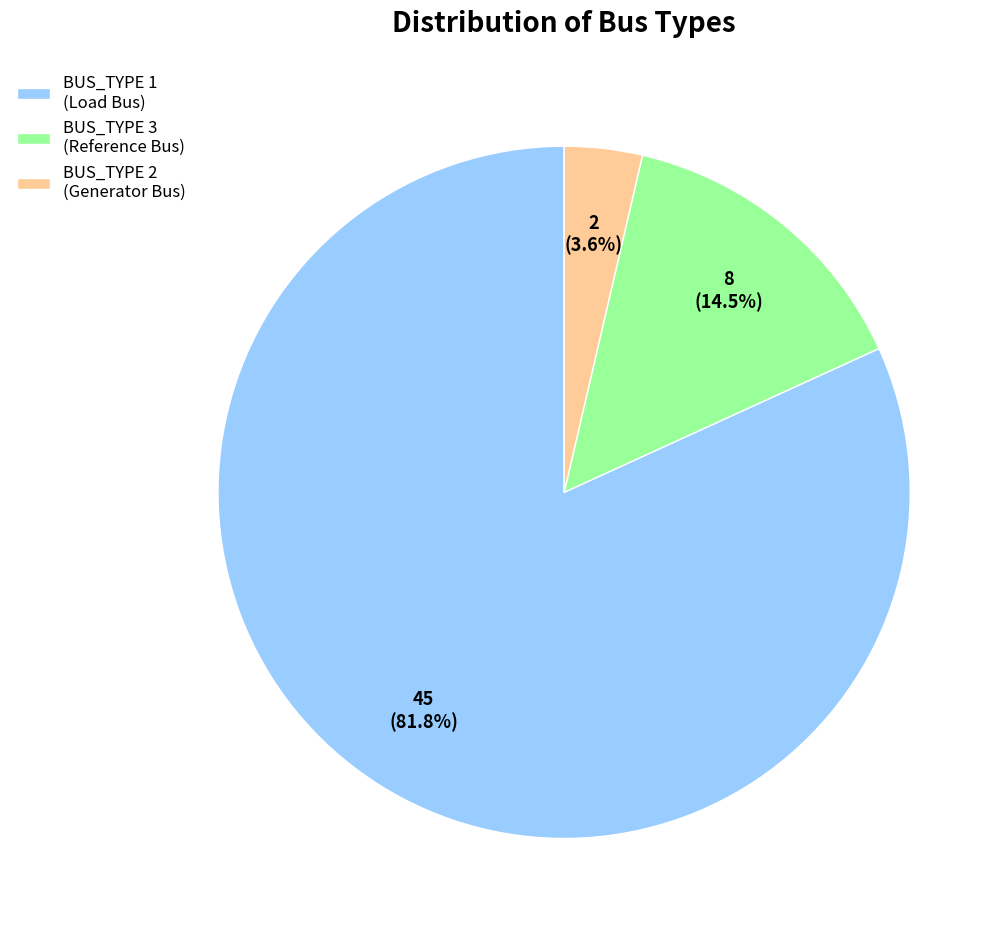

What percentage is the BUS_TYPE 1 slice, to the nearest percent?

82%